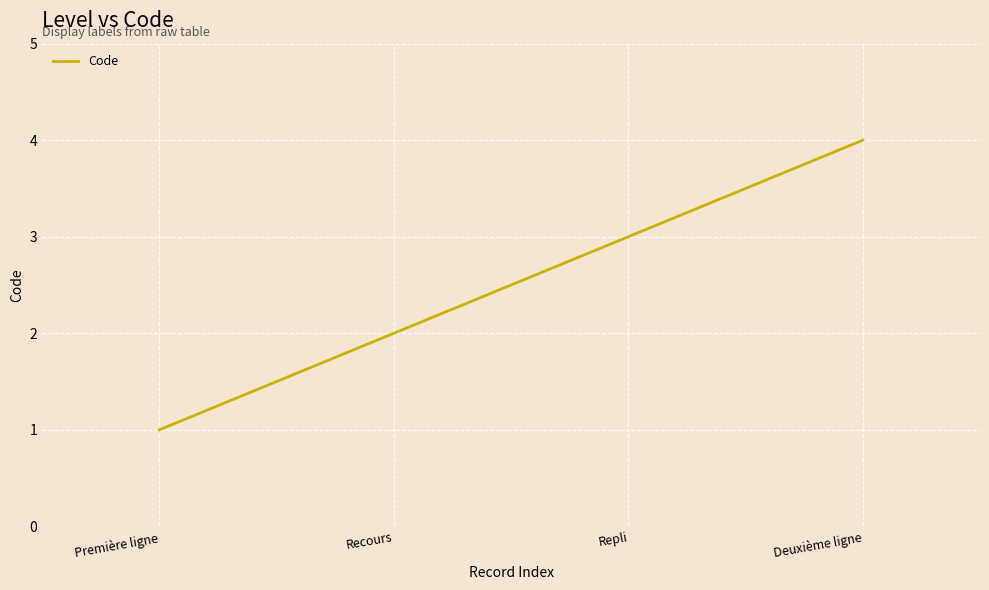

The chart shows a value of 4 at Repli. True or false?

False